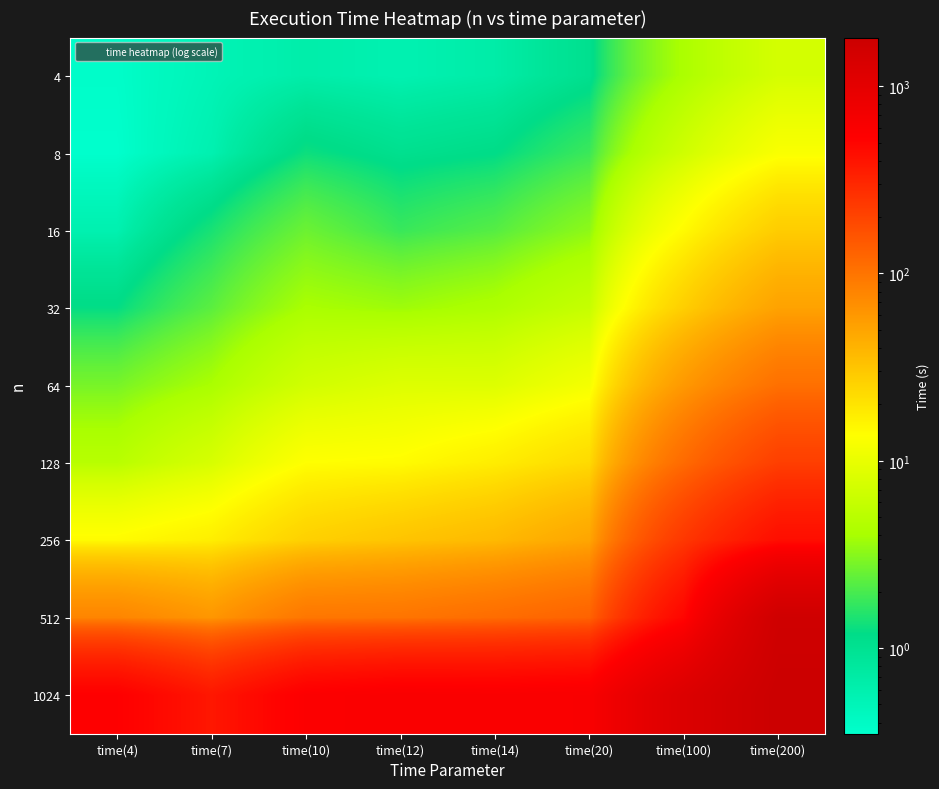

What is the difference between the highest and lowest values at time(14)?

587.1